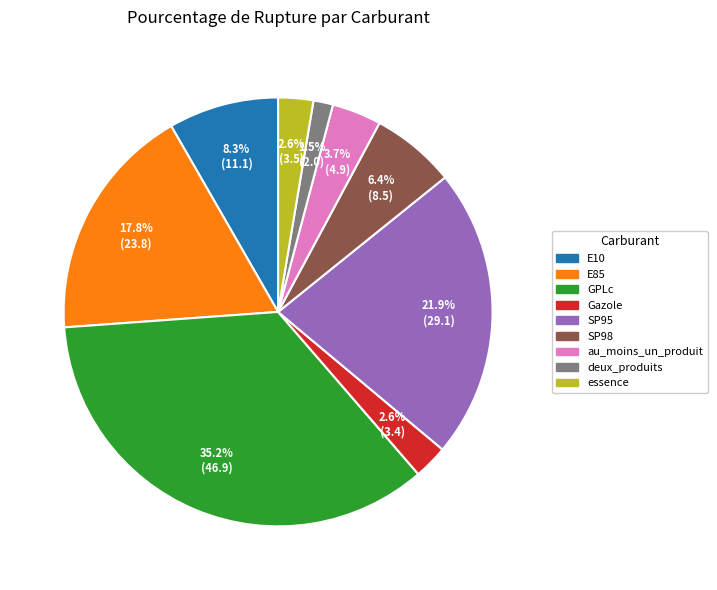

Does any single category account for the majority?

No